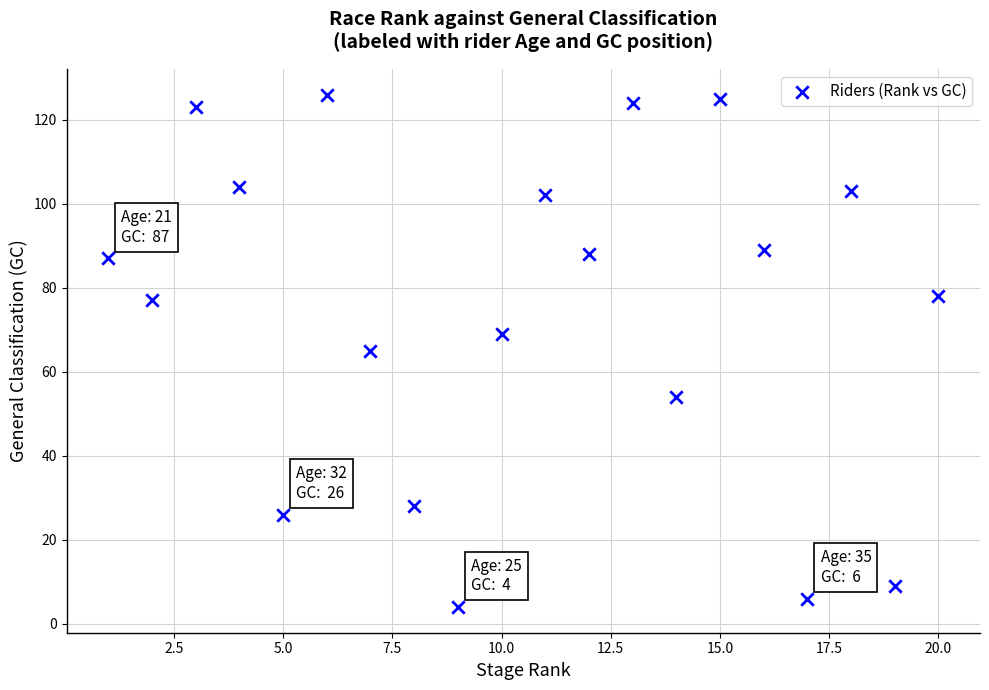

What is the range of X values (max minus min)?

19